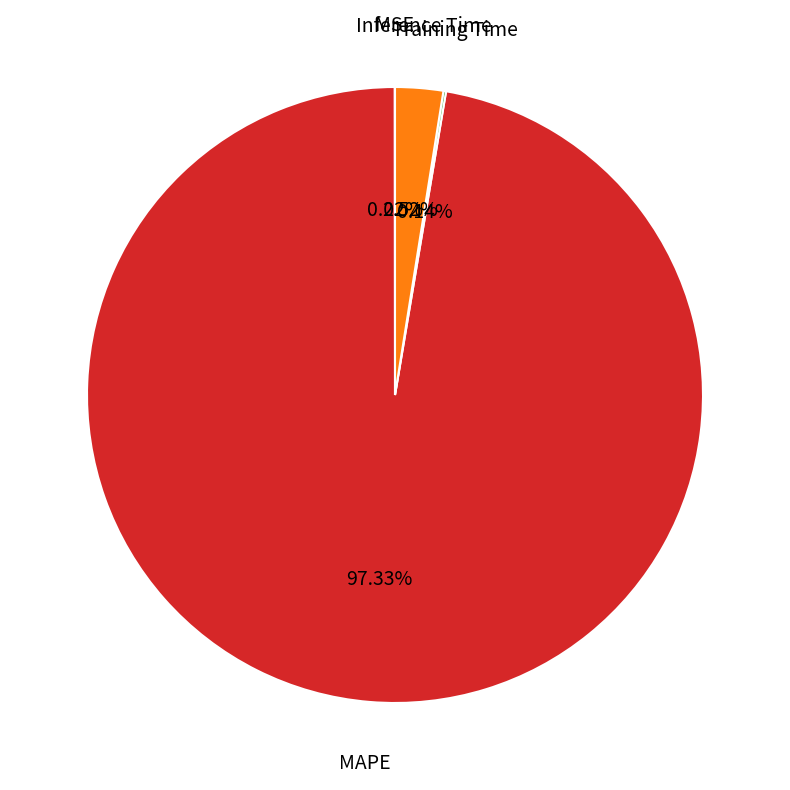

Which category has the biggest portion of the pie?

MAPE